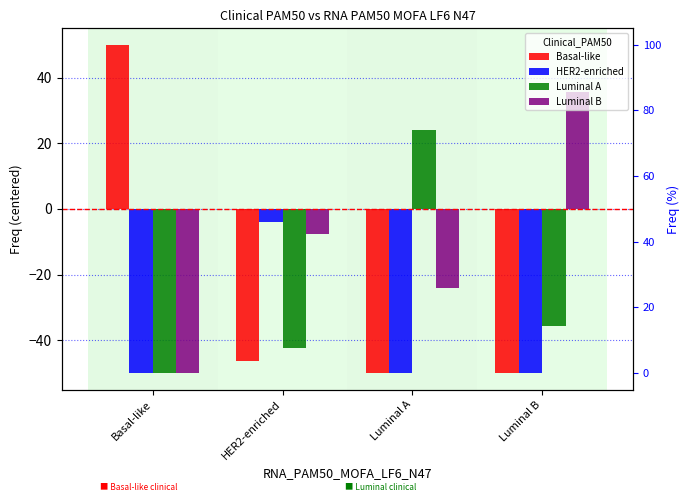

What is the average value of the Basal-like series?

-24.0